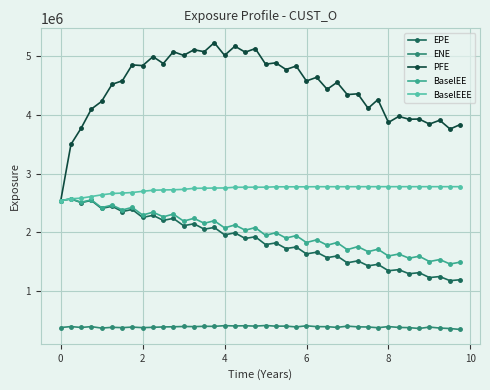

Which series has the largest range (max minus min)?

PFE